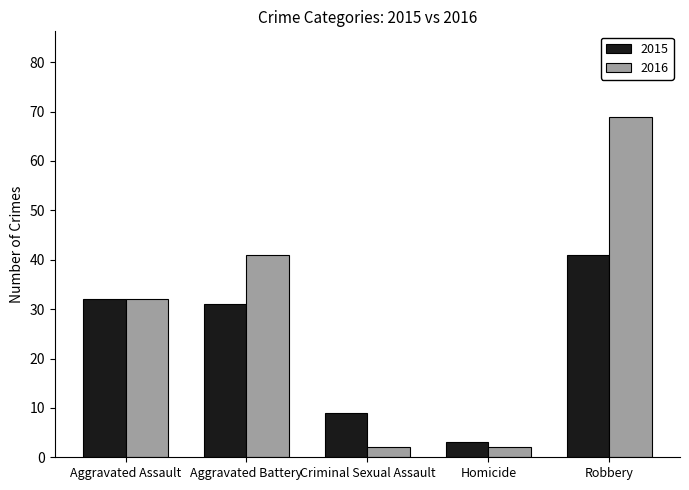

True or false: 2016 has a value of 13 at Aggravated Assault.

False